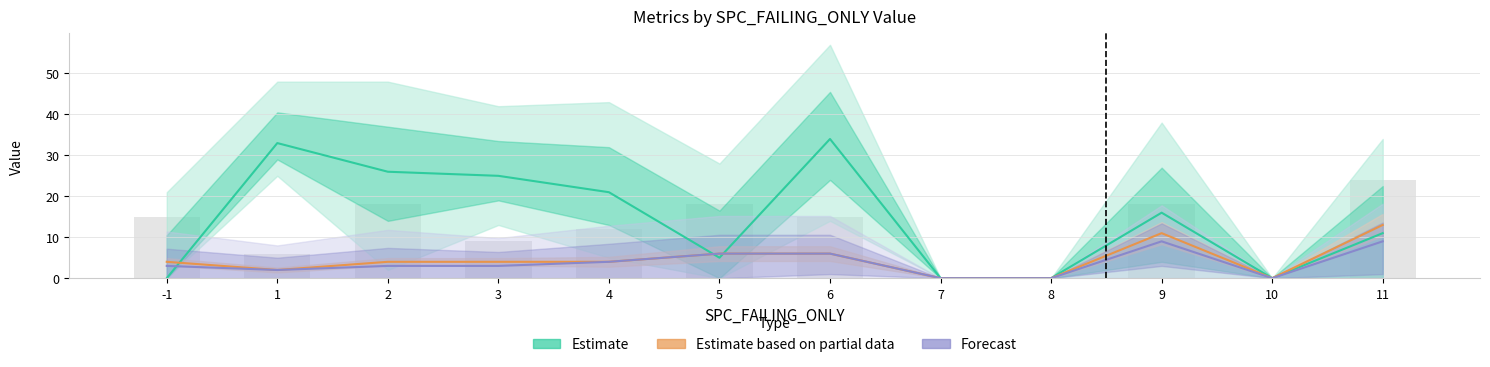

How many categories are shown in the chart?

12